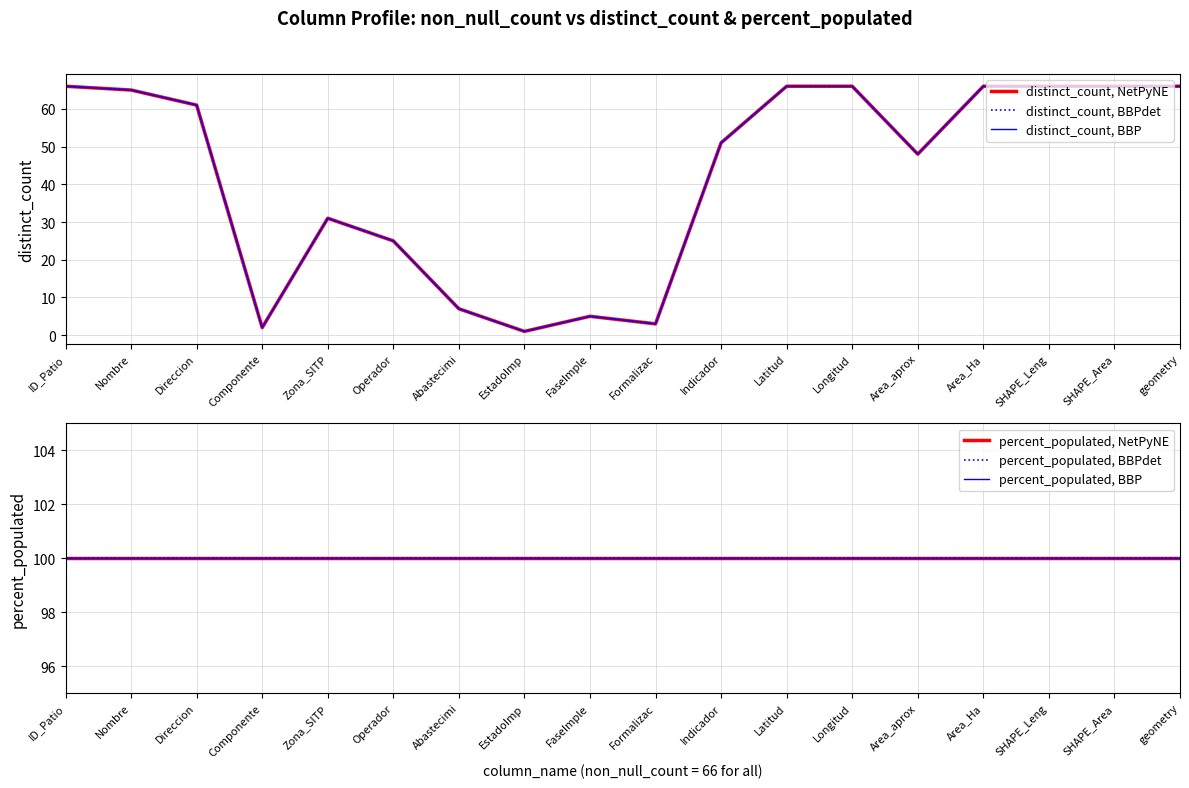

What are all the series names shown in the legend?

distinct_count, NetPyNE, distinct_count, BBPdet, distinct_count, BBP, percent_populated, NetPyNE, percent_populated, BBPdet, percent_populated, BBP